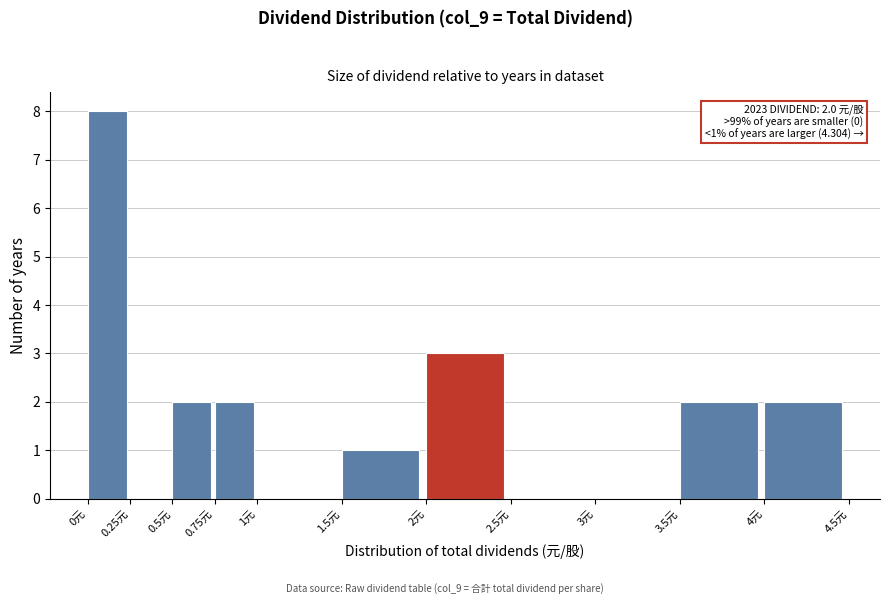

Which range on the x-axis has the tallest bar?

0.00 to 0.25